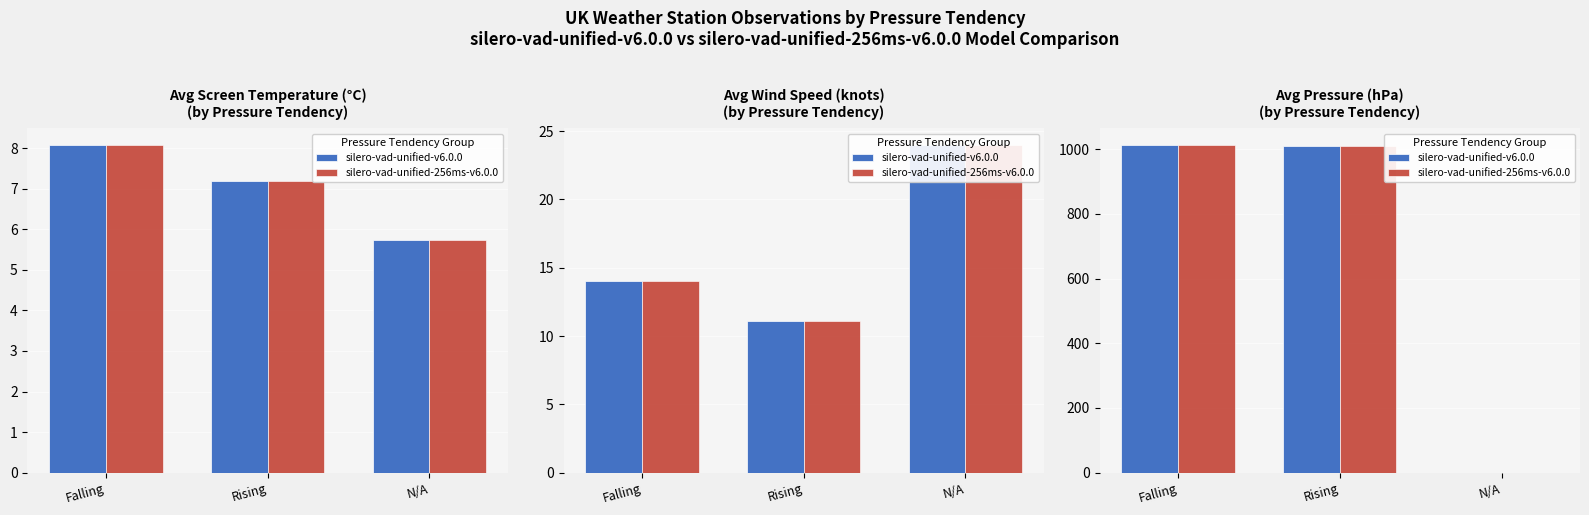

What is the total value across all series at Rising?

2021.3